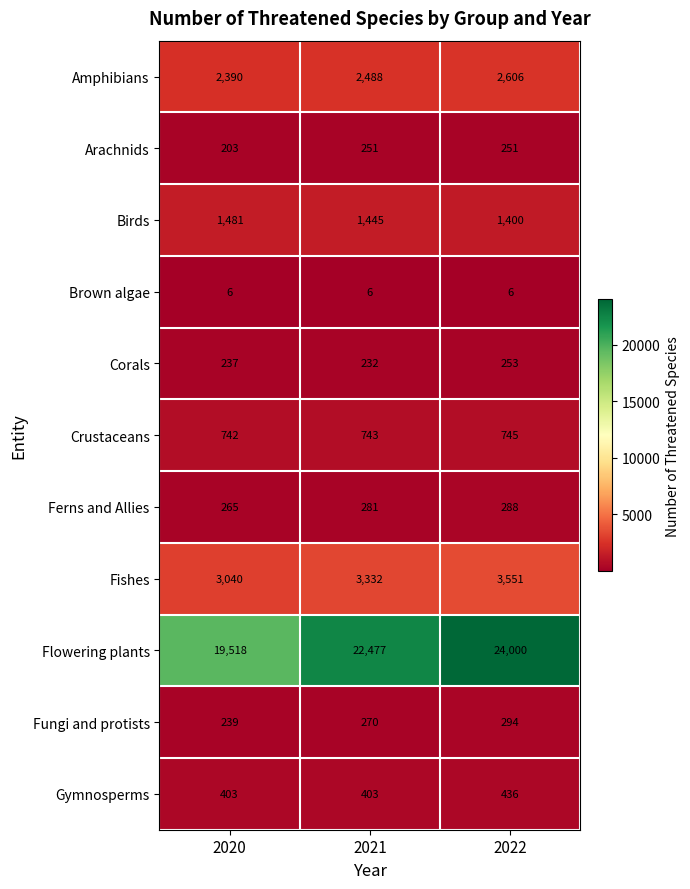

Which label corresponds to the largest value in the chart?

2022